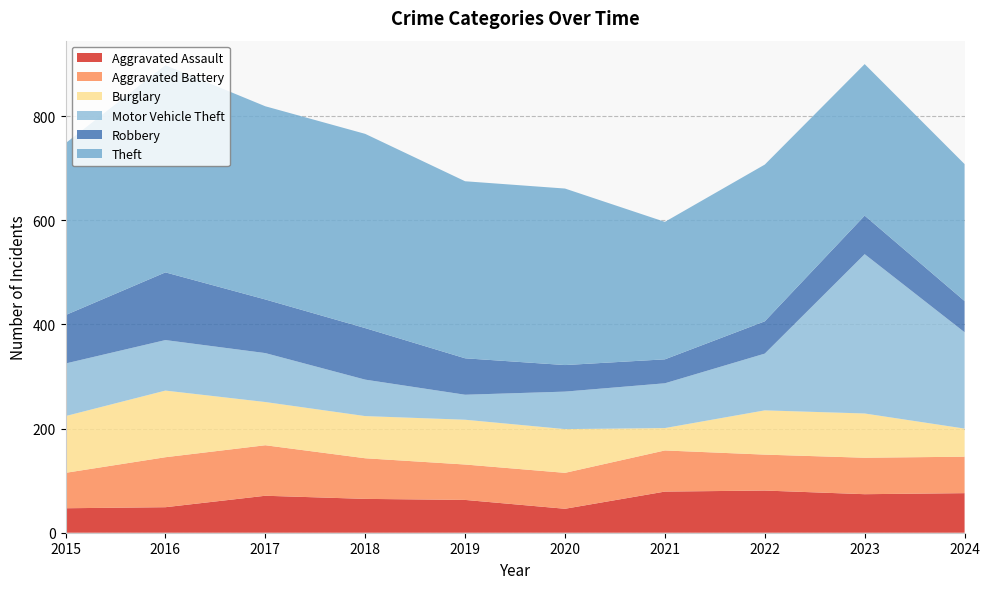

Reading left to right, list all the values displayed in this chart.

Aggravated Assault: 47	49	71	65	63	46	79	81	74	76
Aggravated Battery: 68	96	97	78	68	69	79	69	70	70
Burglary: 109	128	83	81	86	84	43	85	85	54
Motor Vehicle Theft: 101	97	94	70	48	72	86	109	306	185
Robbery: 93	130	103	99	70	51	46	62	74	60
Theft: 330	398	371	373	340	339	264	301	291	263